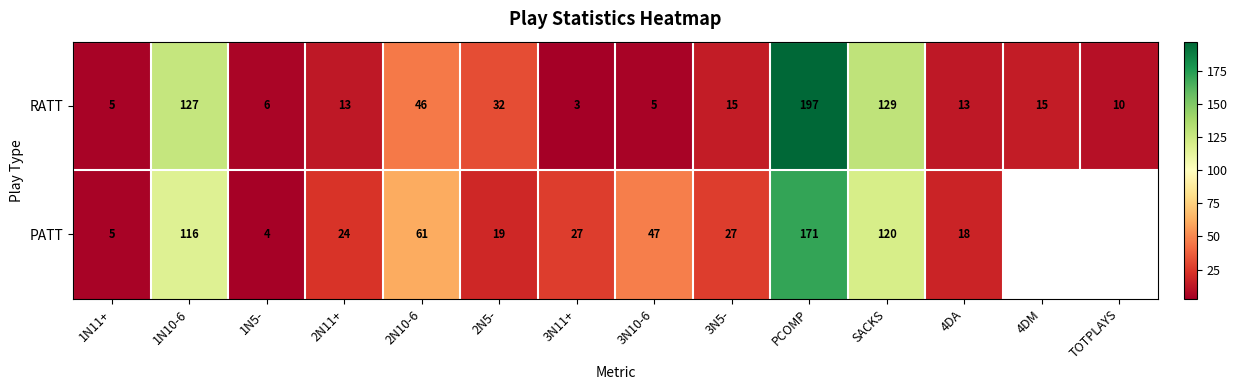

How many values in the RATT series are below 15?

7